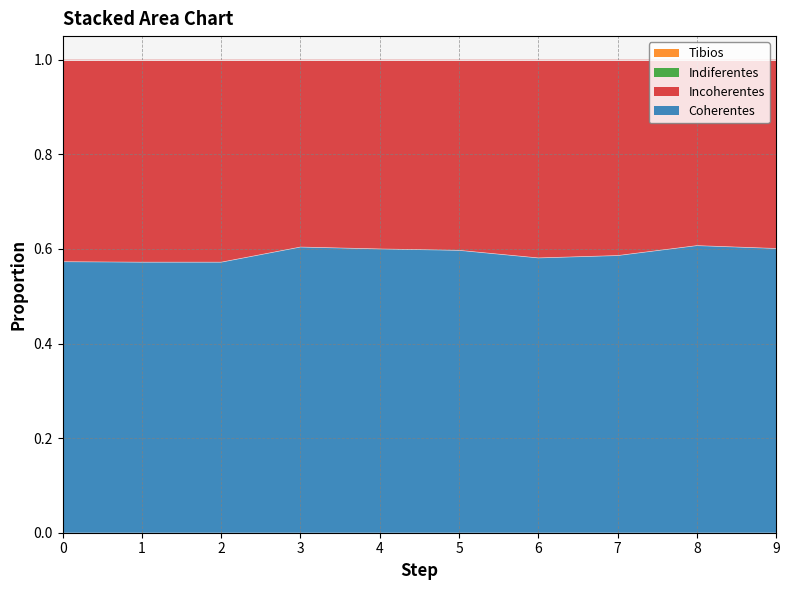

How many lines are shown in the chart?

4